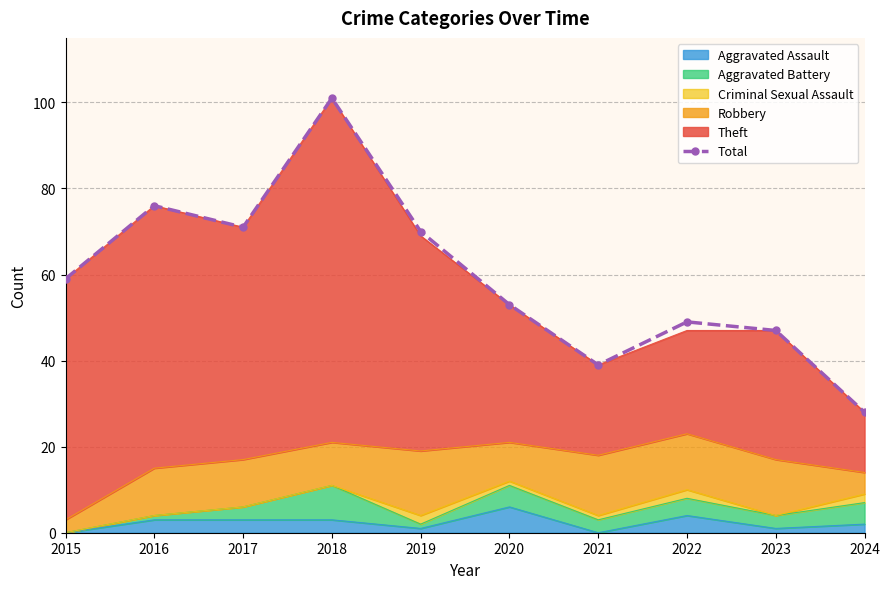

At which category does the data reach its first local valley?

2017